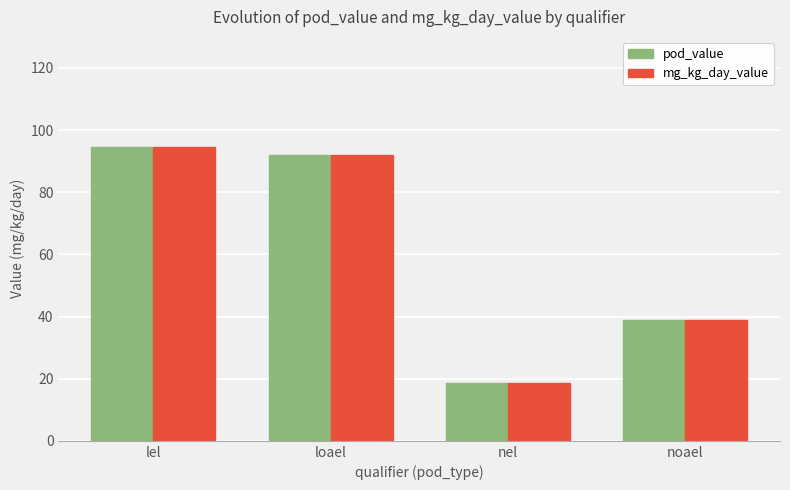

What is the smallest value displayed?

18.6